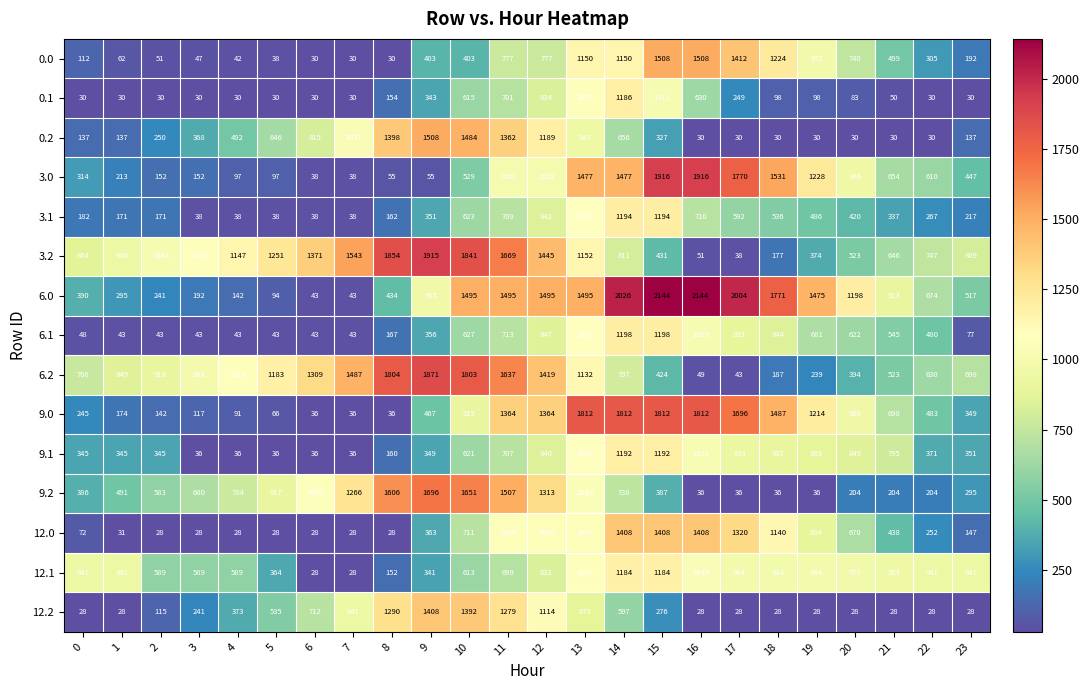

Which series has the largest range (max minus min)?

6.0